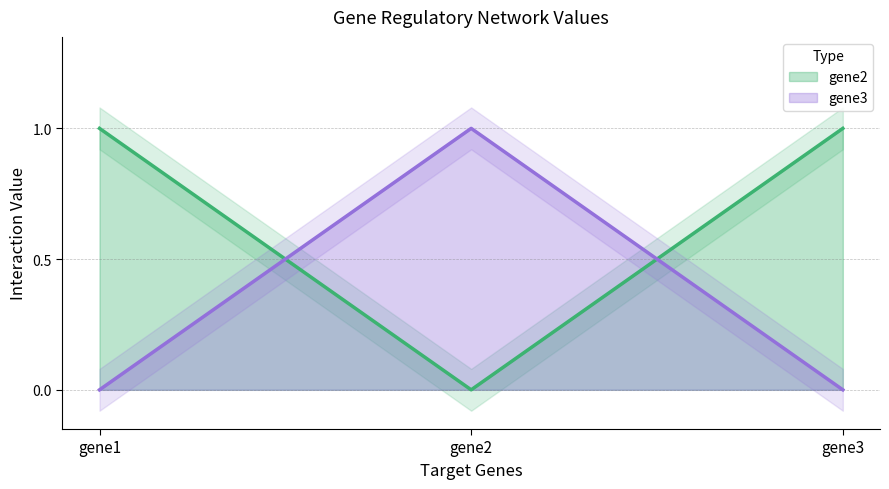

What is the highest value of the gene3 series?

1